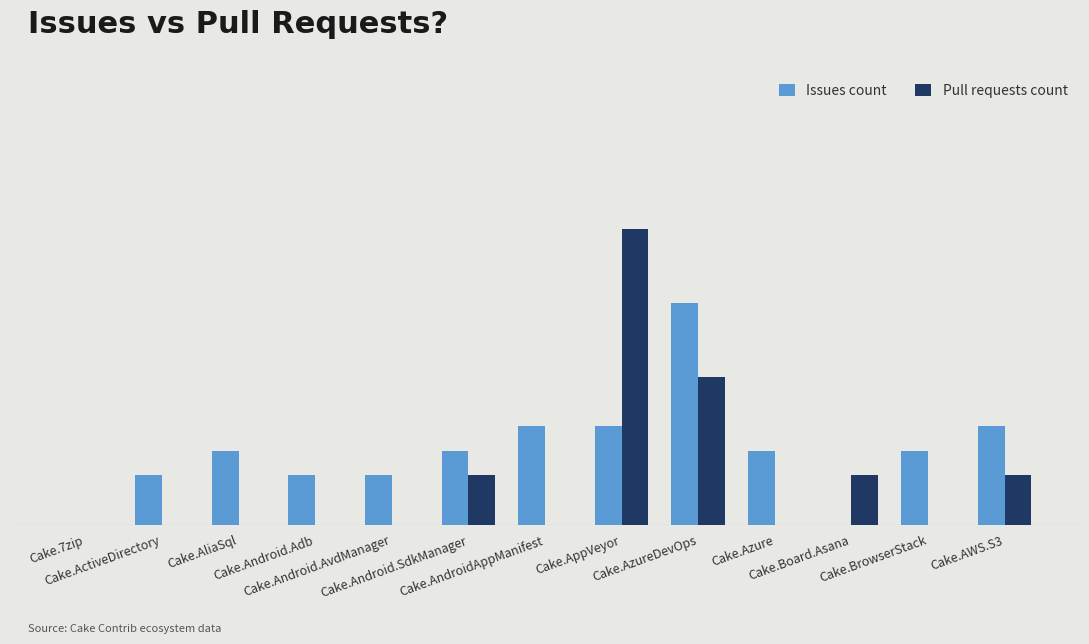

Are the bars horizontal?

No